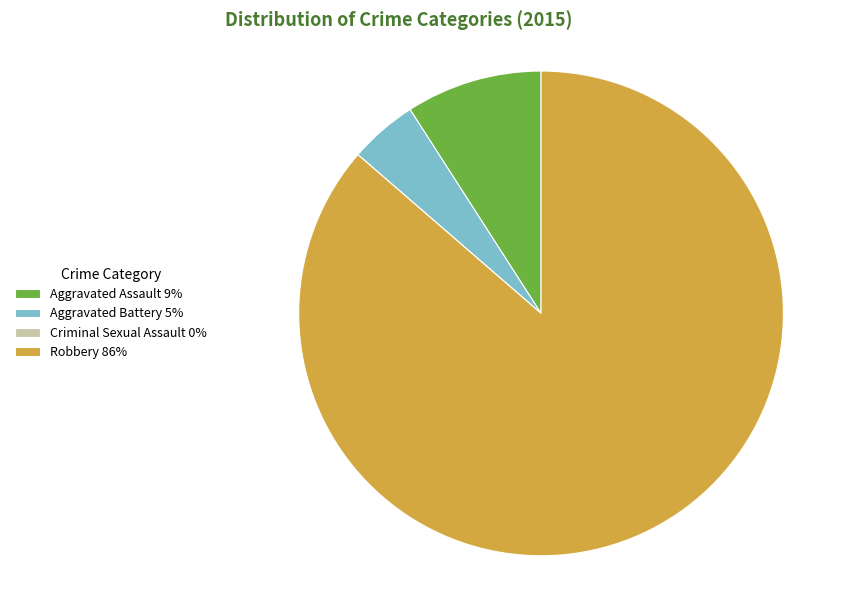

True or false: Robbery accounts for 92% of the total.

False